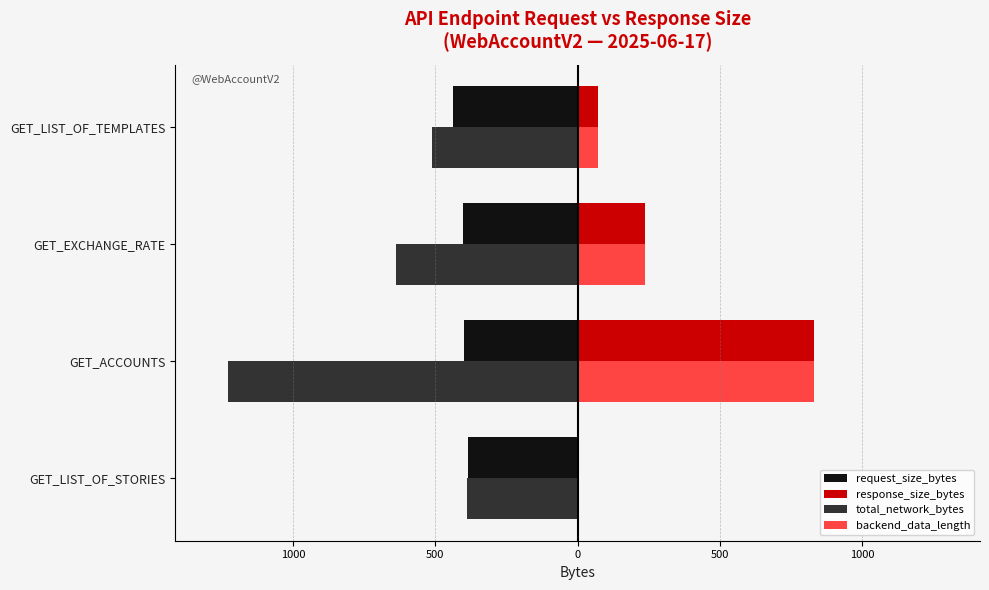

What are all the series names shown in the legend?

request_size_bytes, response_size_bytes, total_network_bytes, backend_data_length